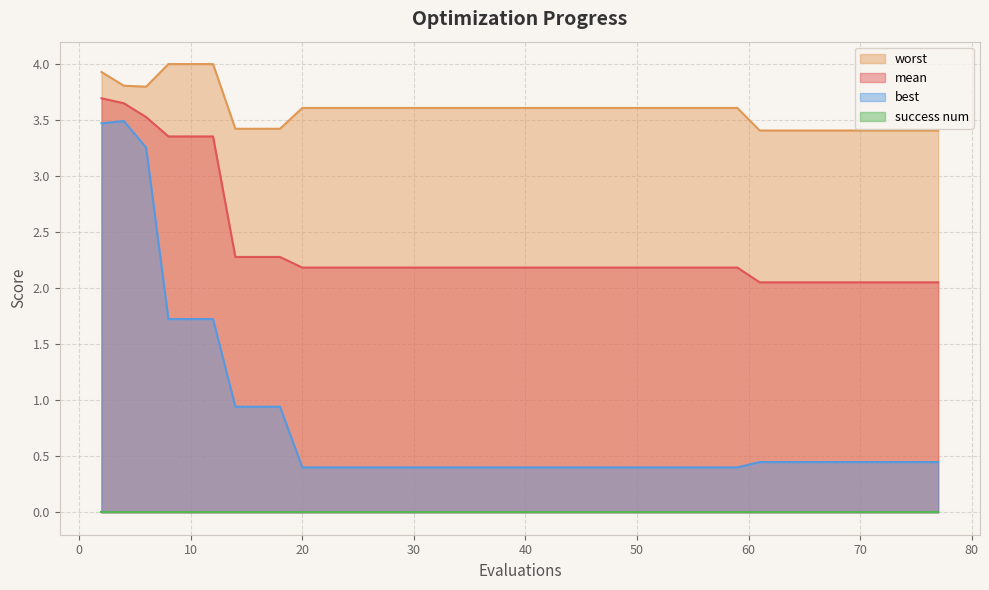

Which series has the largest total across all categories?

worst